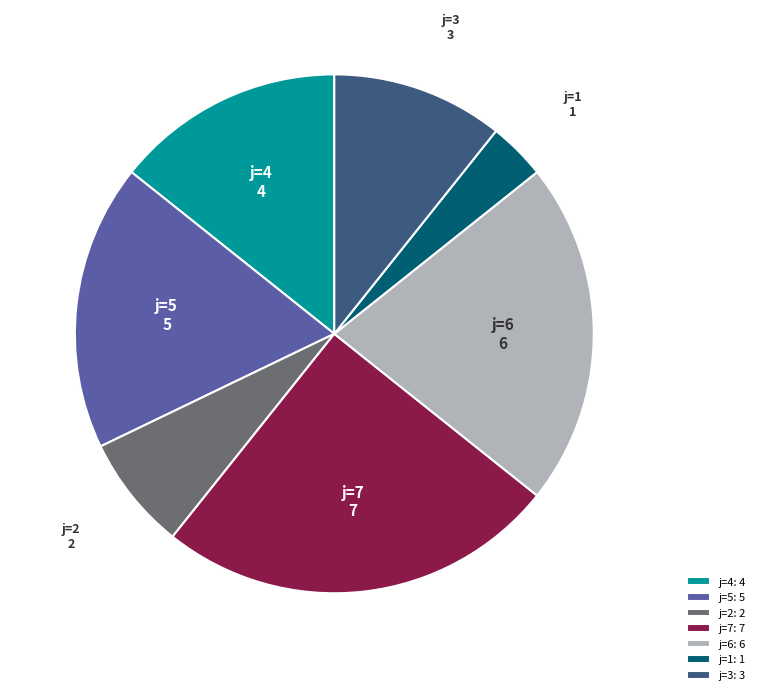

Rank the categories by value from highest to lowest.

j=7: 7, j=6: 6, j=5: 5, j=4: 4, j=3: 3, j=2: 2, j=1: 1